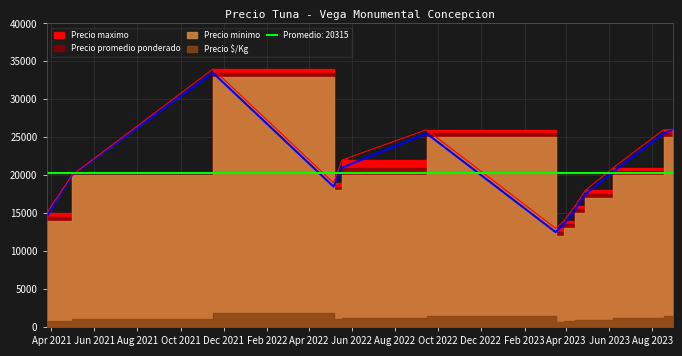

How many interior local peaks does the Precio maximo series have?

2